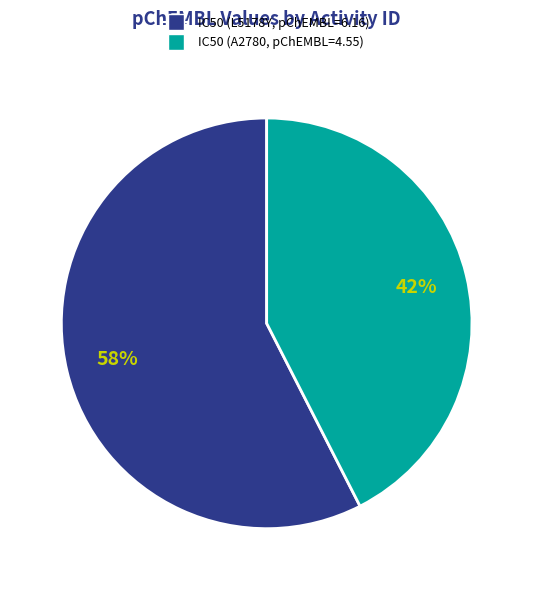

Does any single category account for the majority?

Yes